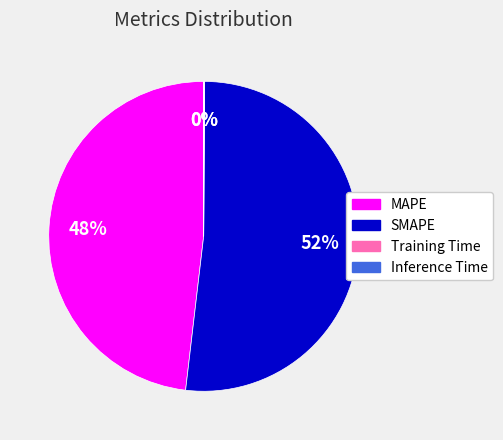

To the nearest percent, what is the difference between the SMAPE and MAPE slice percentages?

4%